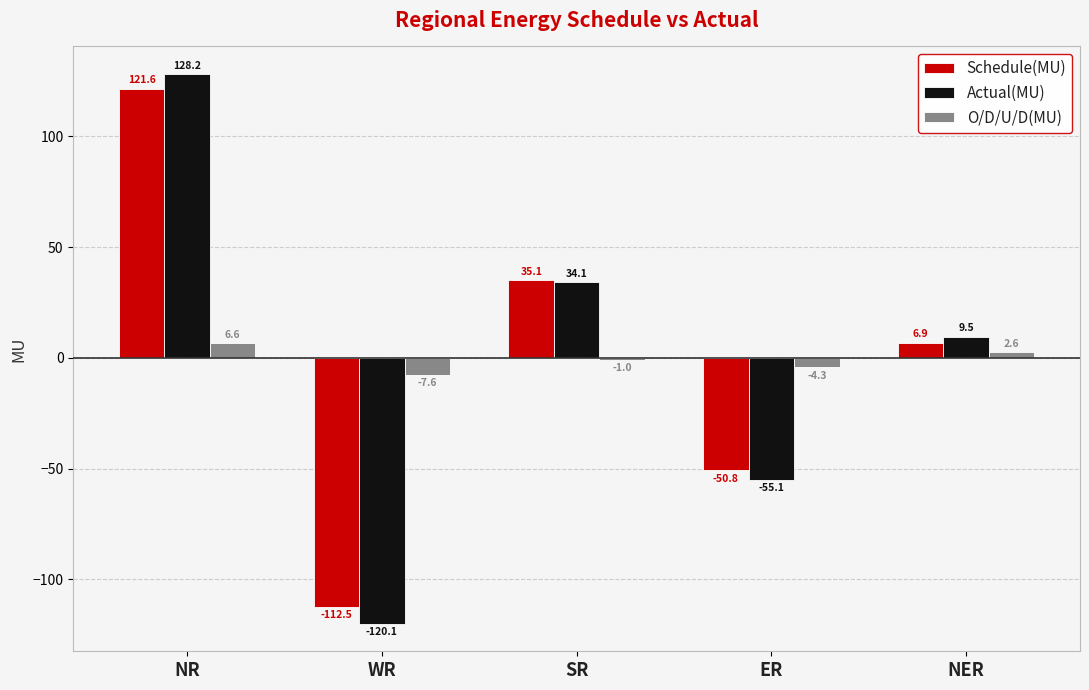

Does the chart contain any negative values?

Yes